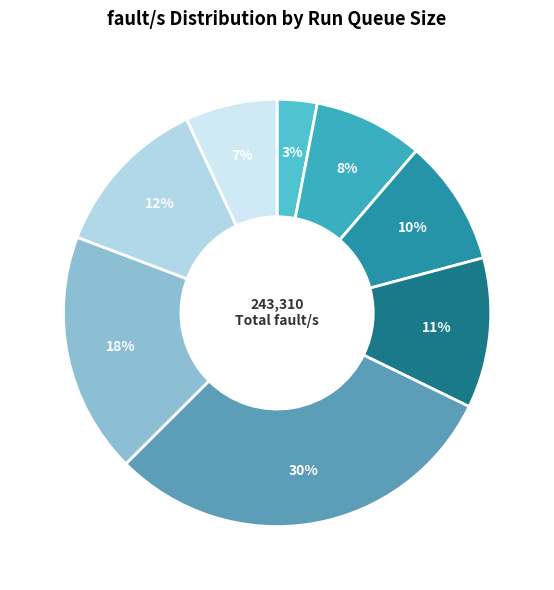

How many slices are in this pie chart?

8